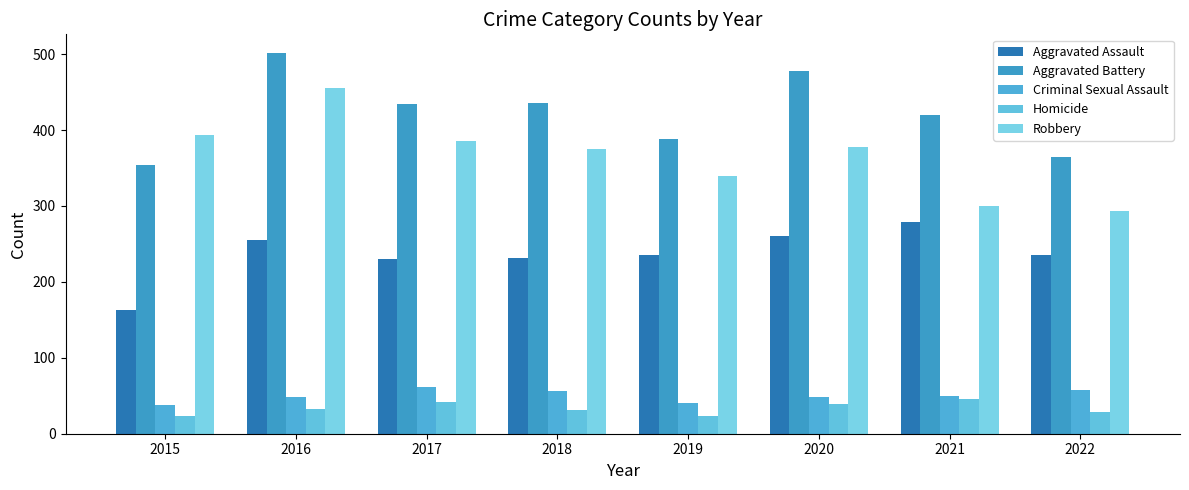

Which series has the widest spread of values?

Robbery